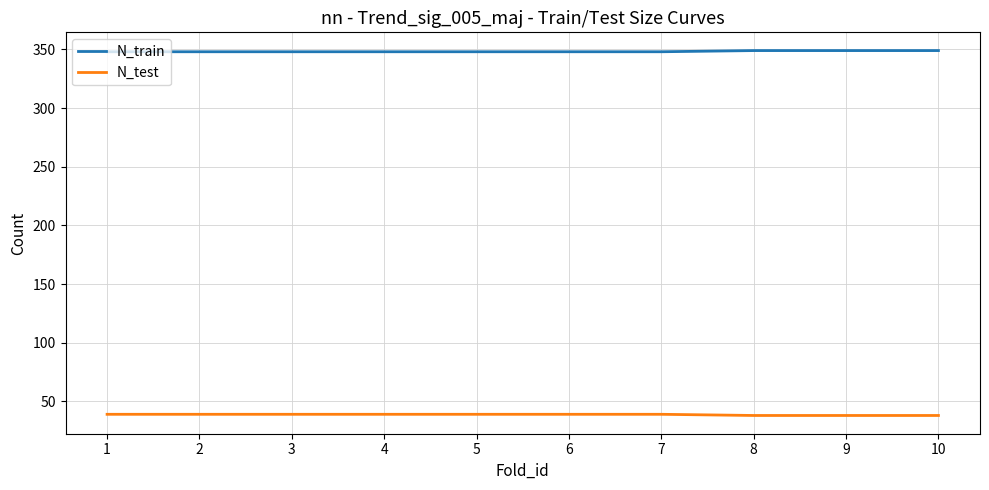

Which series has the largest total across all categories?

N_train